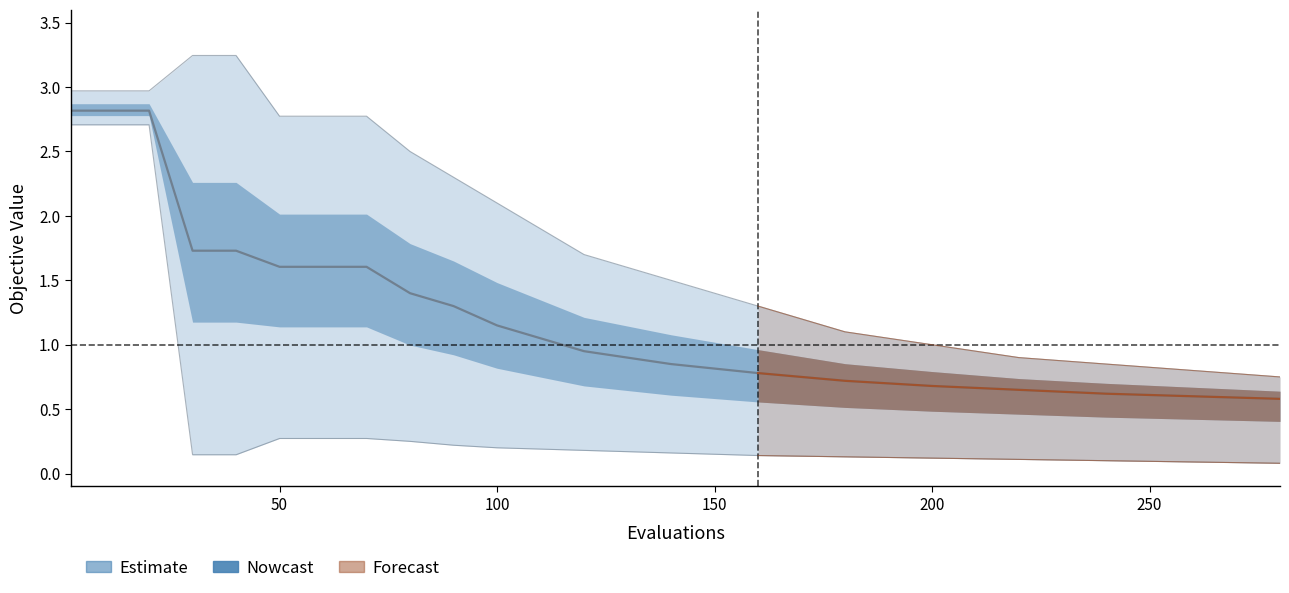

How many values are below 1?

9